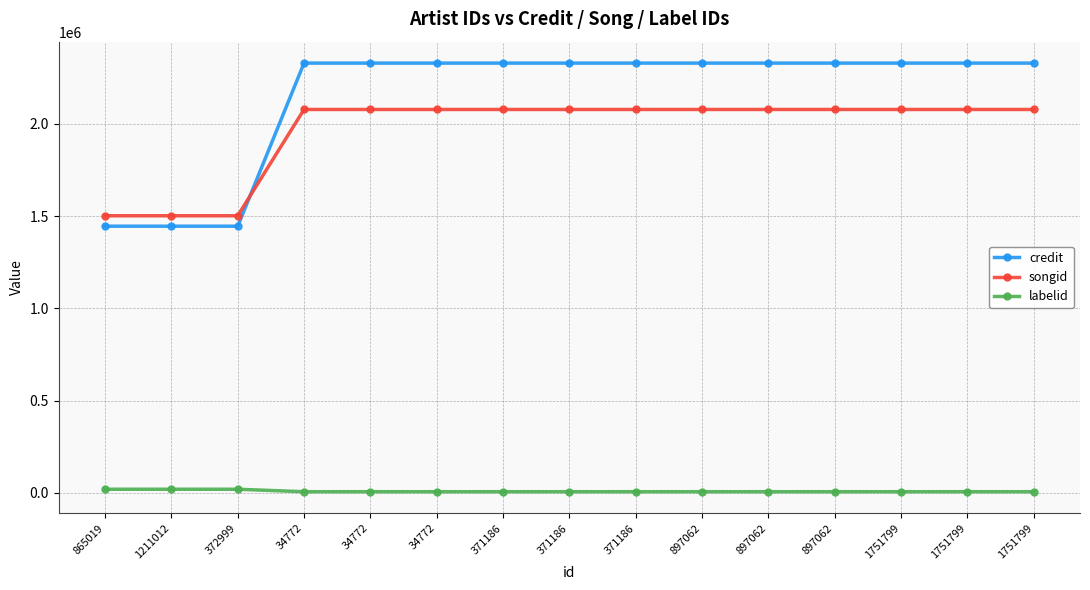

Which has a higher value, 1751799 or 1211012?

1751799